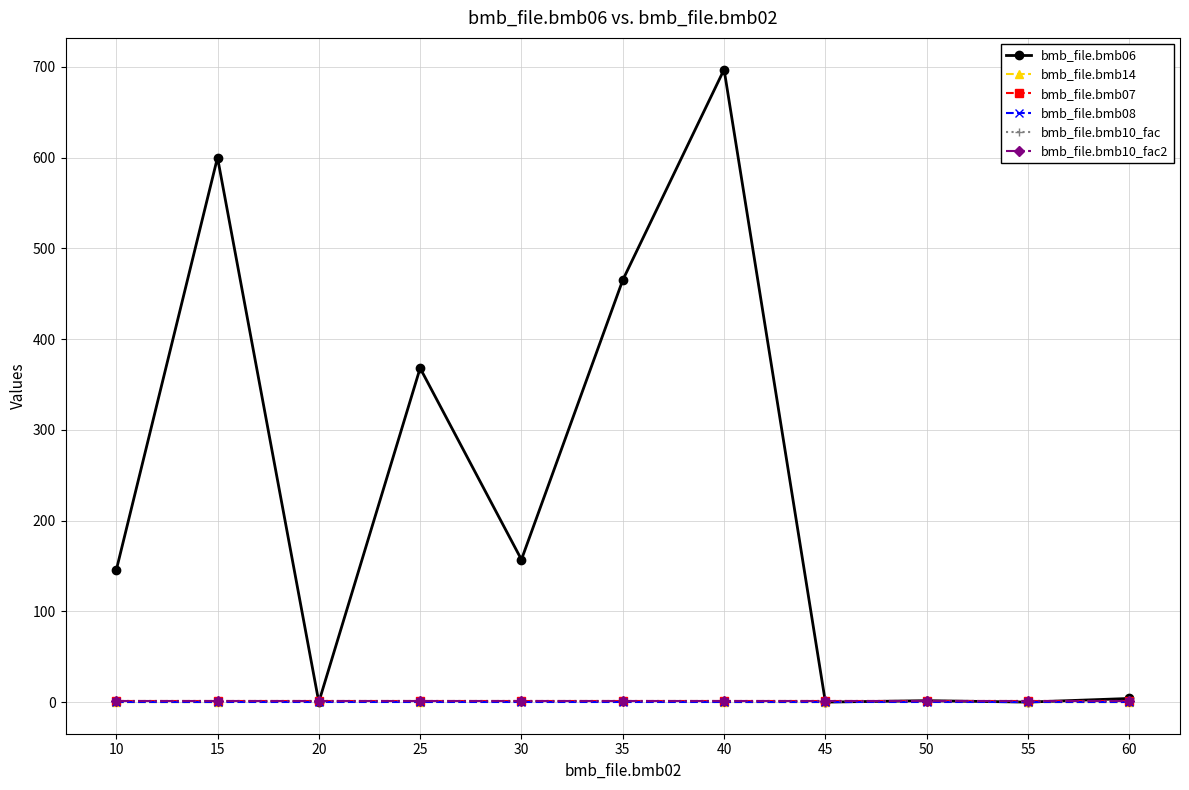

Is this an area chart (filled region under the line)?

No